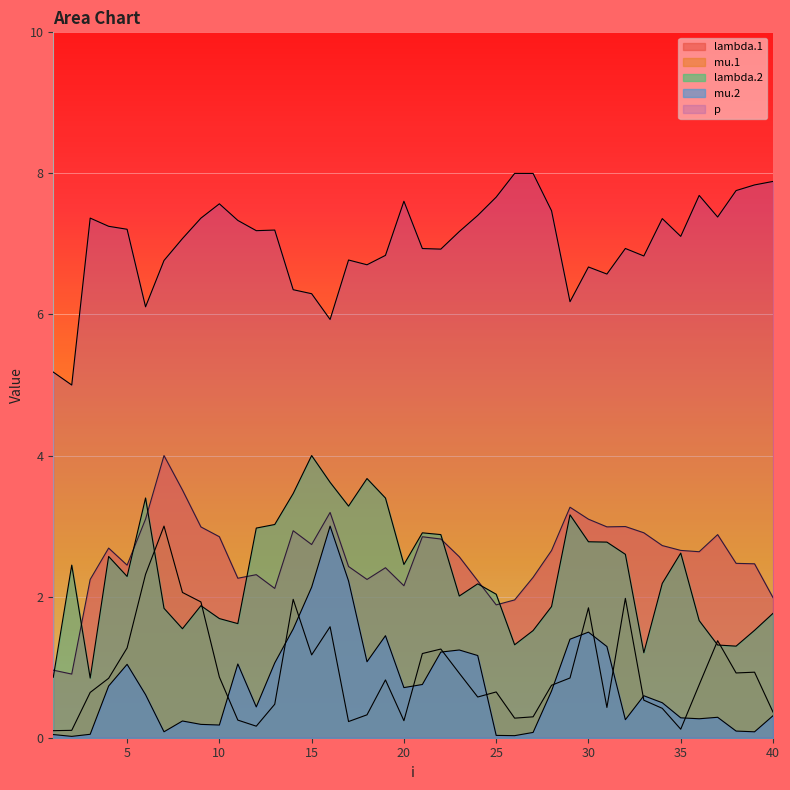

True or false: mu.1 and p cross at least once.

False